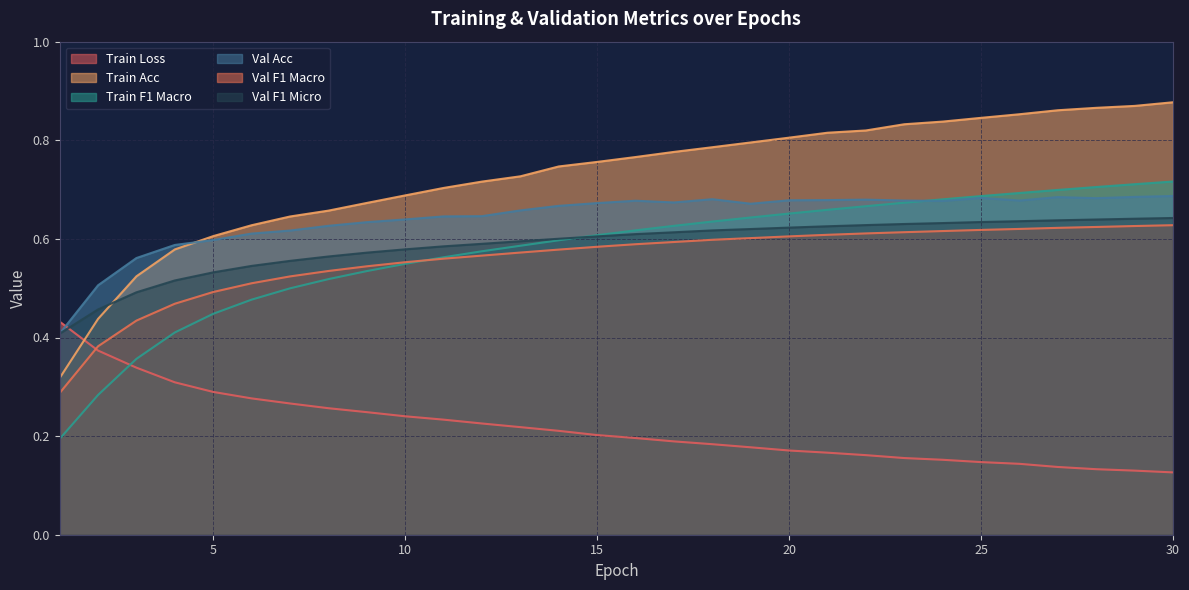

What is the approximate value of Val F1 Macro at 29?

0.6